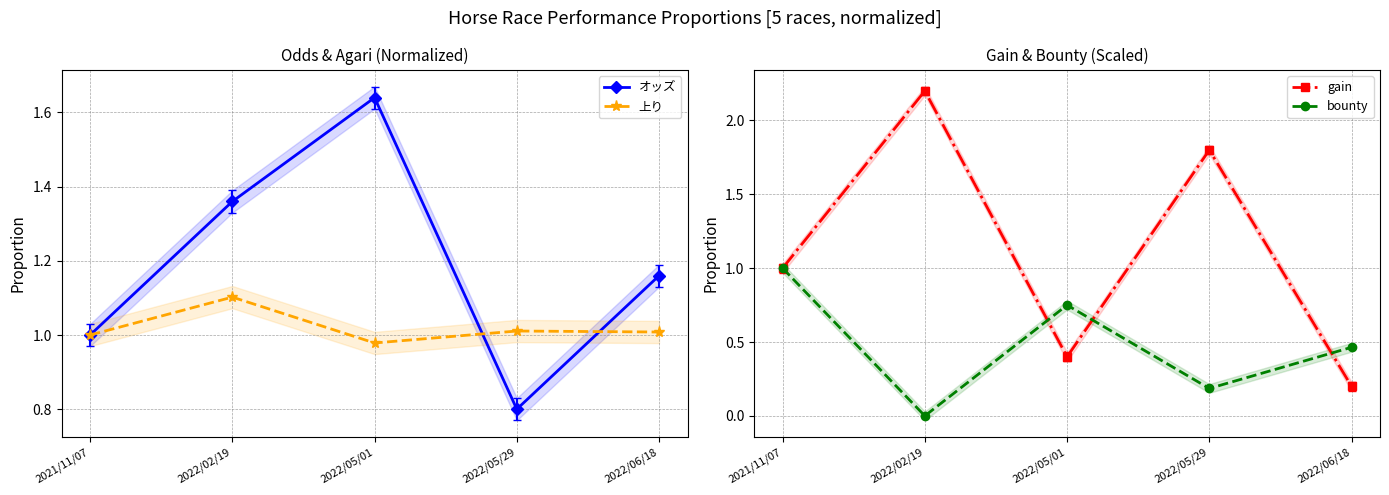

What is the label of the 5th point from the right?

2021/11/07